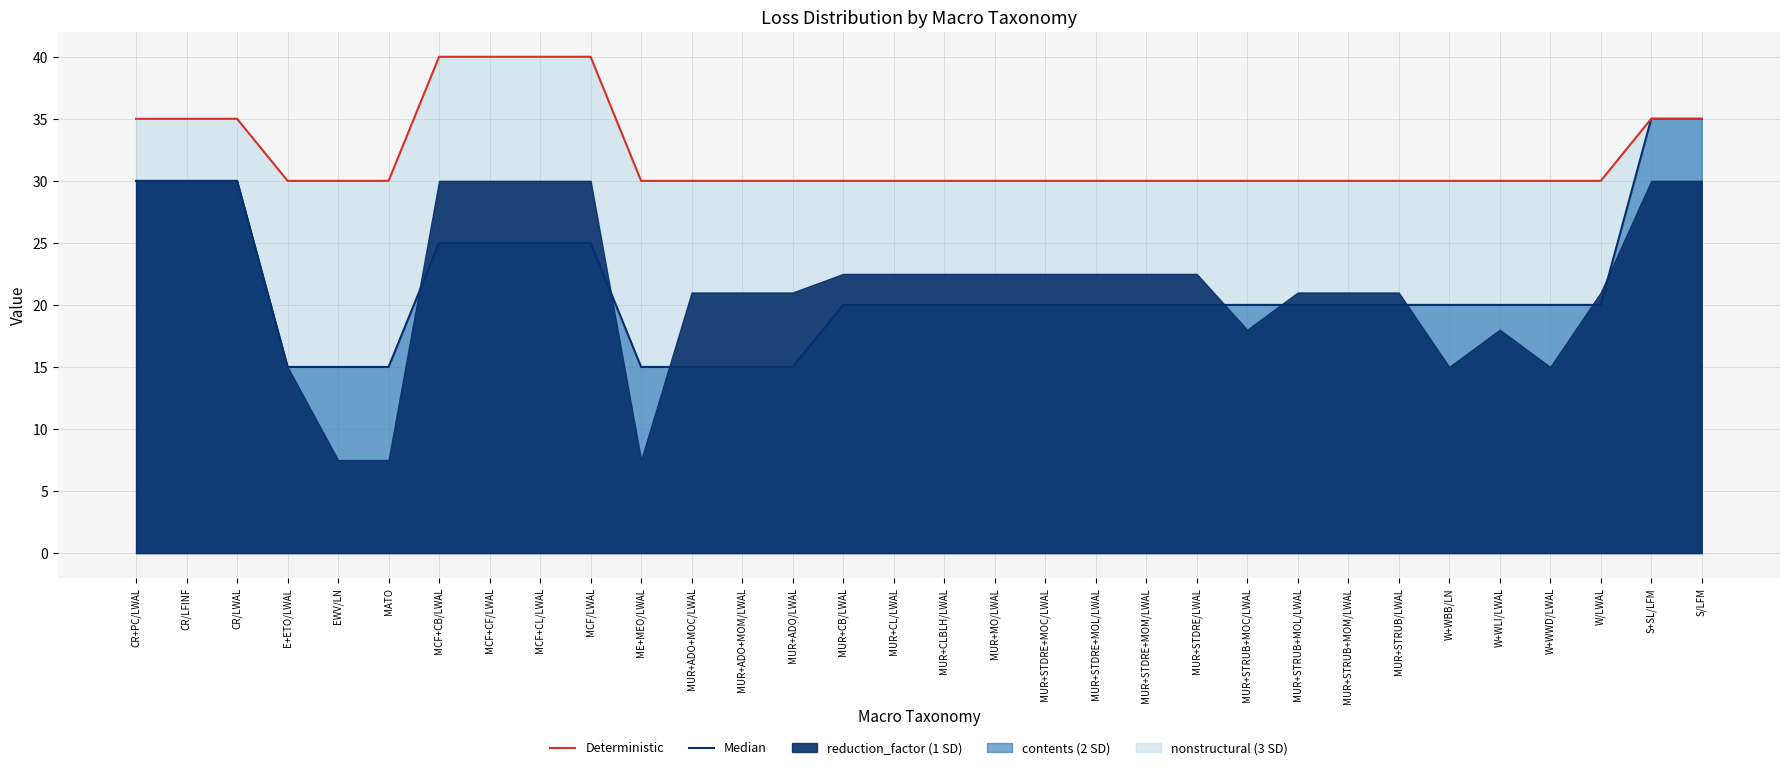

At which label is Median closest to 25?

MCF+CB/LWAL